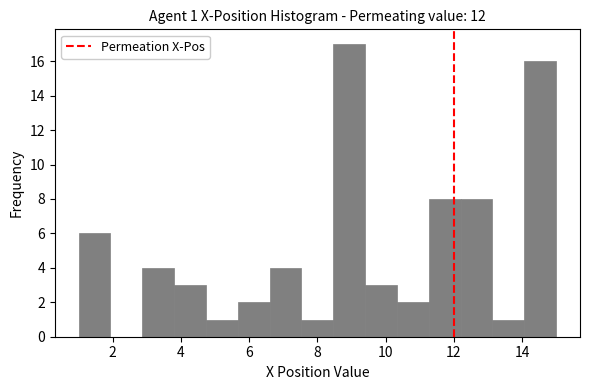

Over which range of the x-axis is the bar tallest?

8.4 to 9.4